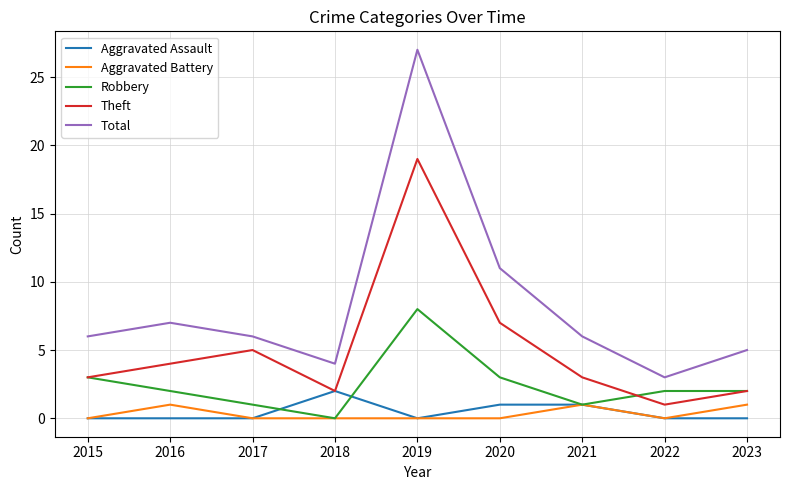

What is the difference between the highest and lowest values at 2021?

5